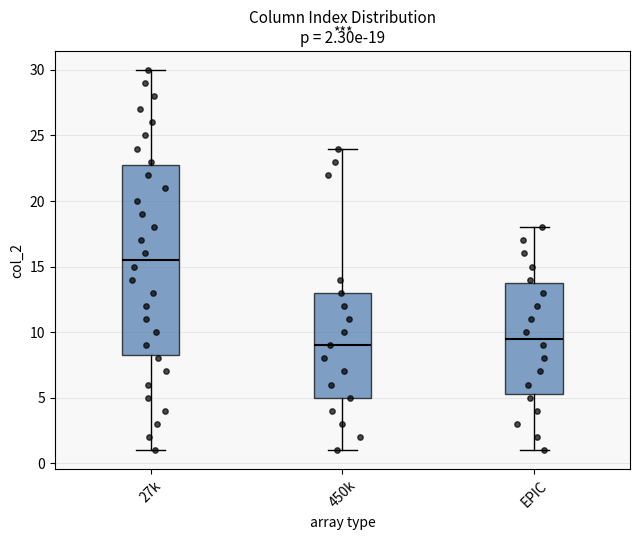

Which box has the highest median line?

27k